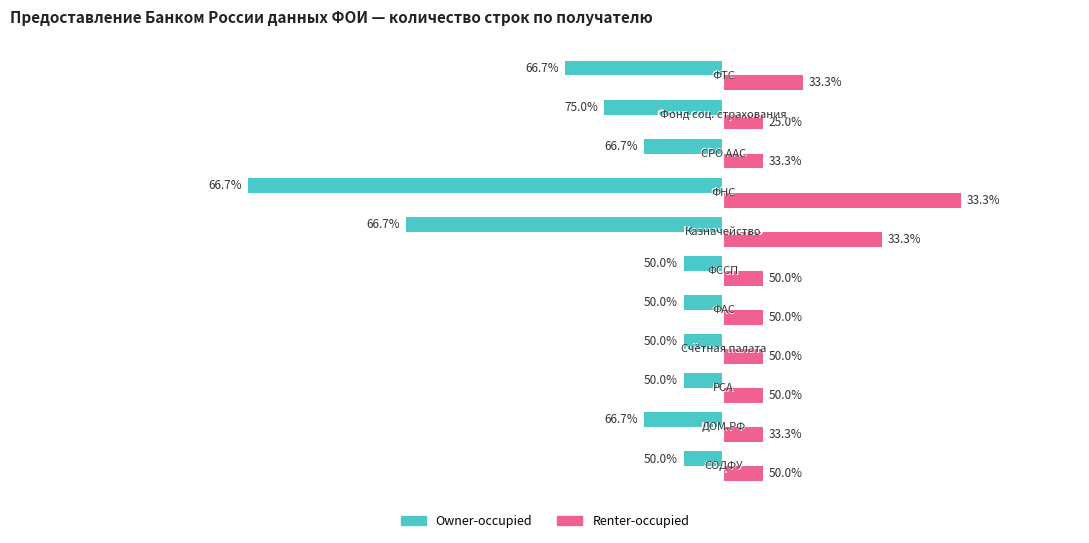

What are all the series names shown in the legend?

Owner-occupied, Renter-occupied